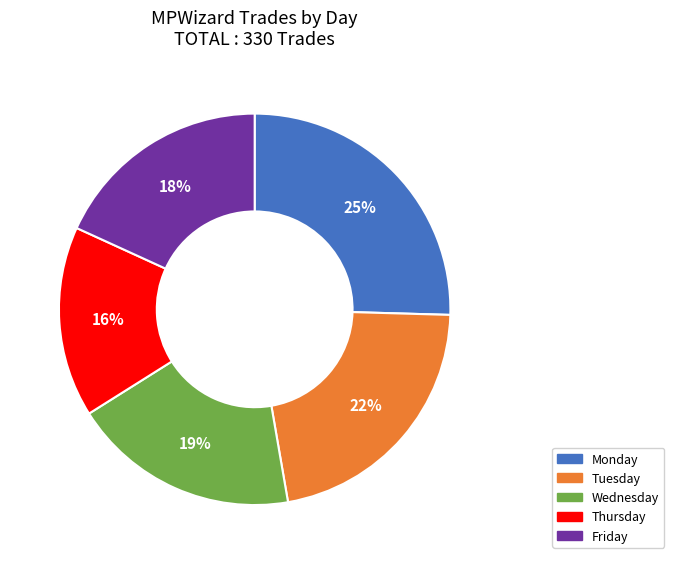

To the nearest percent, what percentage of the pie is Wednesday?

19%